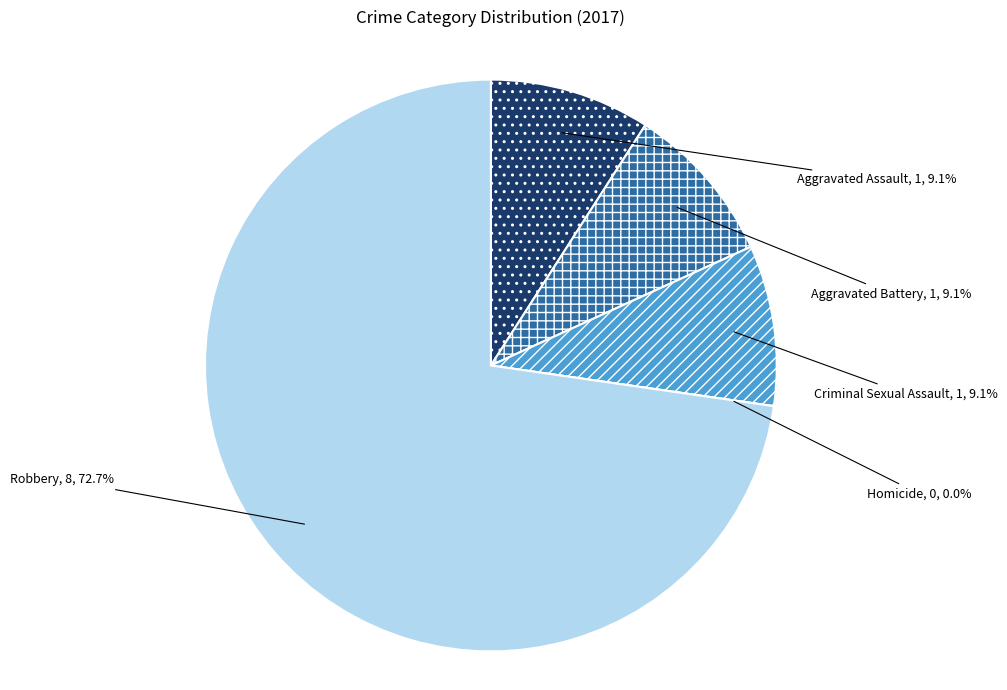

What percentage is the Aggravated Assault slice, to the nearest percent?

9%